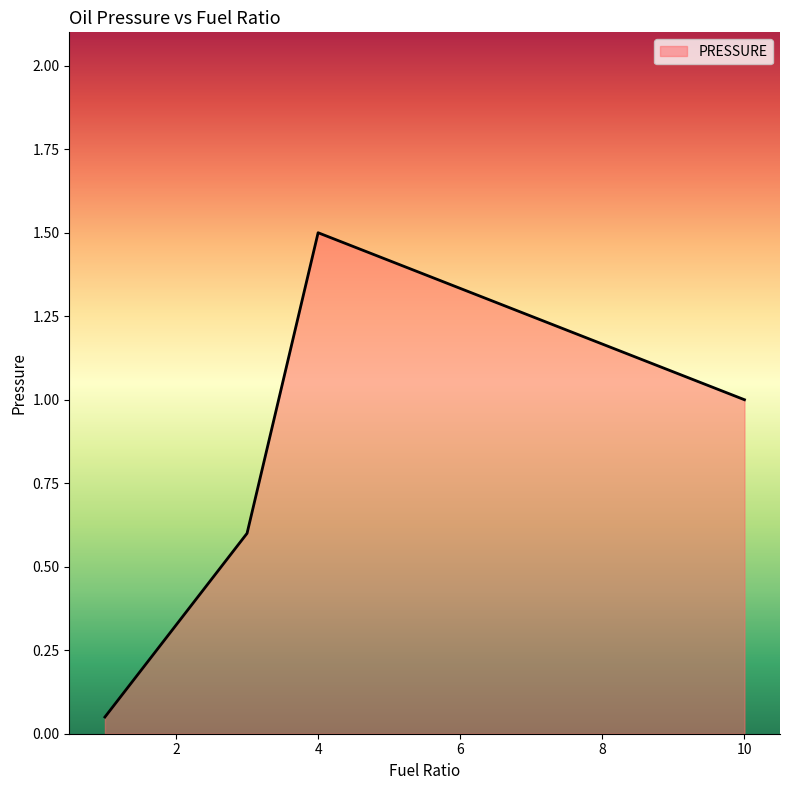

What is the maximum value shown in the chart?

1.5